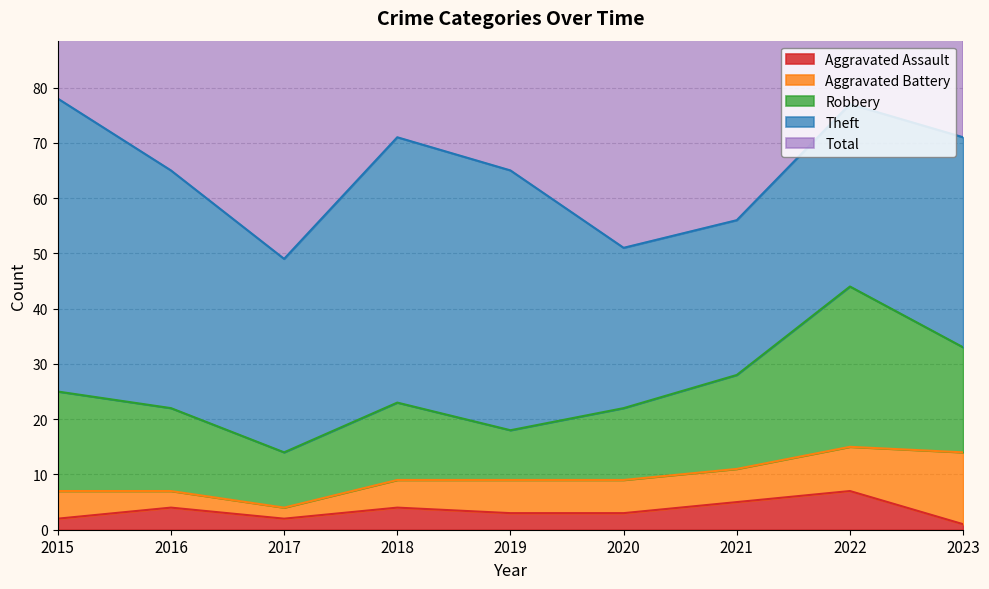

True or false: Robbery and Theft intersect in this chart.

False